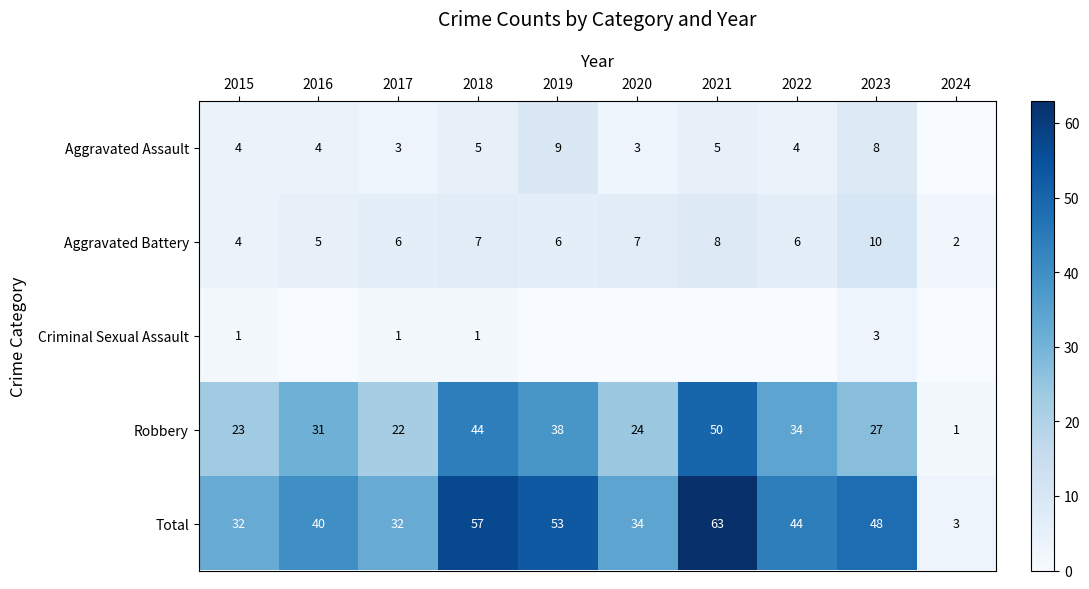

At which category is the sum across all series the highest?

2021